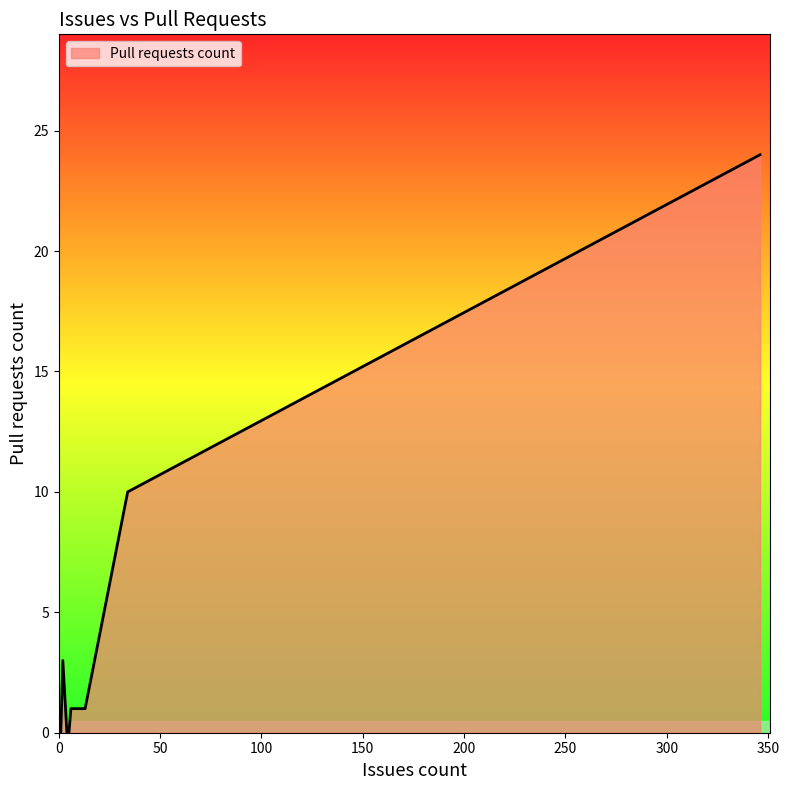

What is the greatest value displayed?

24